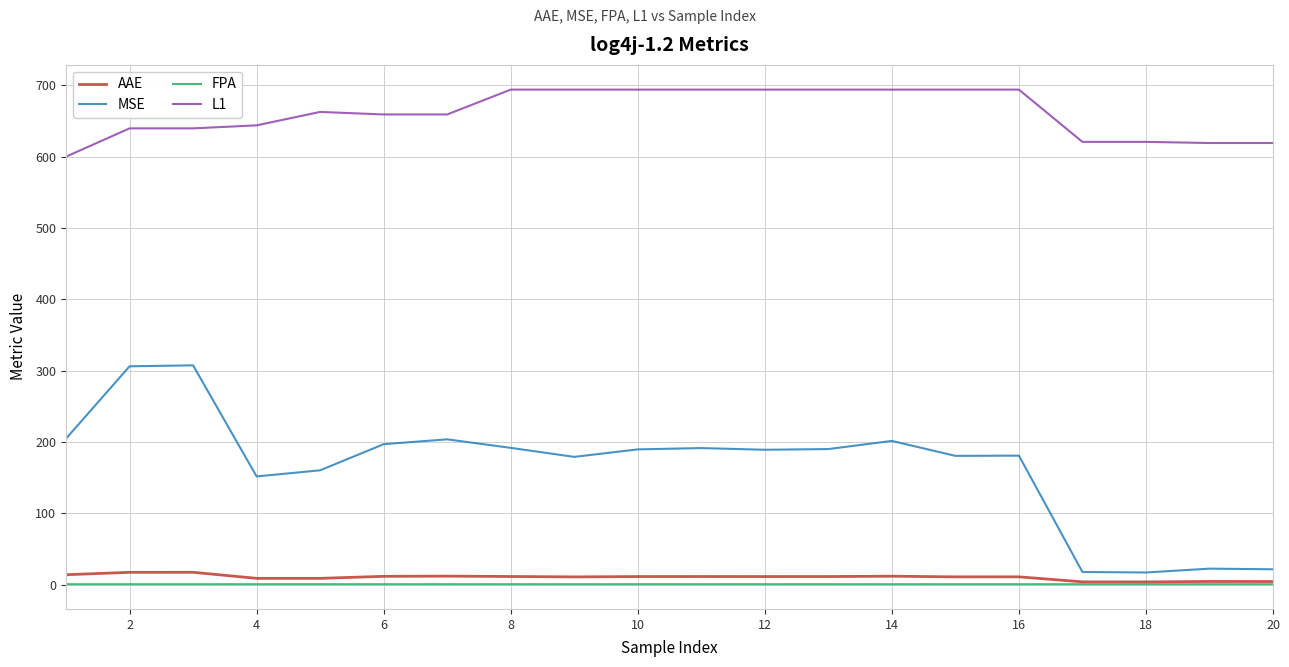

True or false: FPA and L1 intersect in this chart.

False